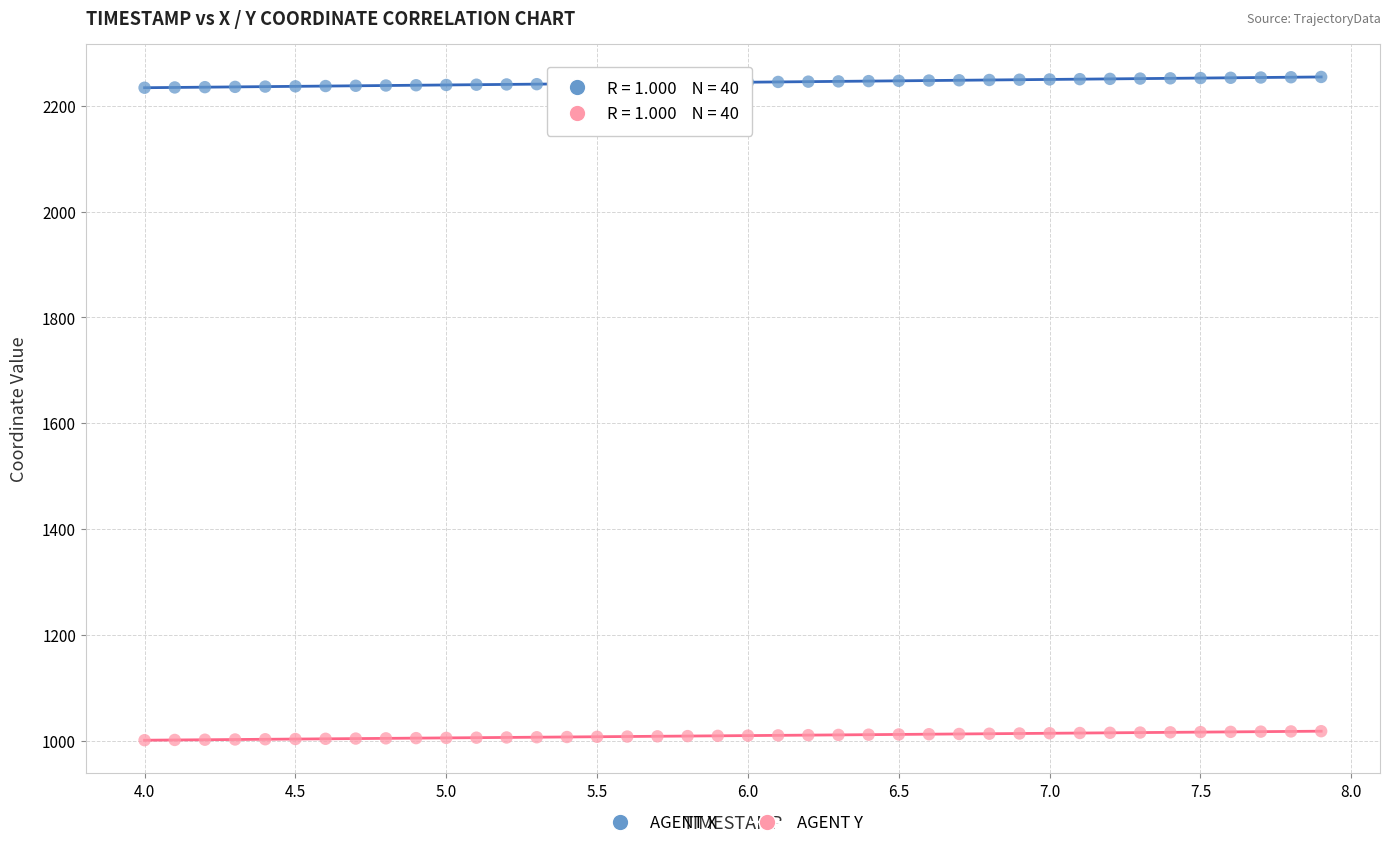

Across all data points, what is the range of Y values (max minus min)?

1253.4